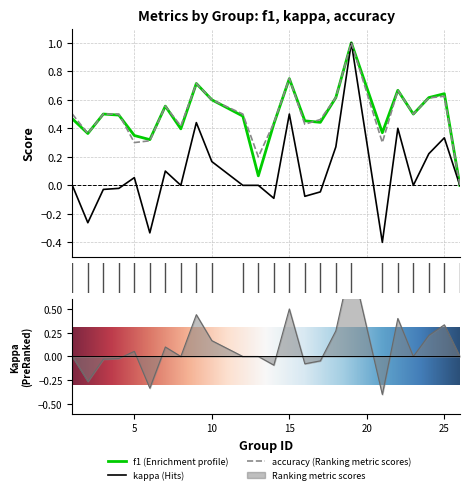

What is the sum of all accuracy values?

11.9